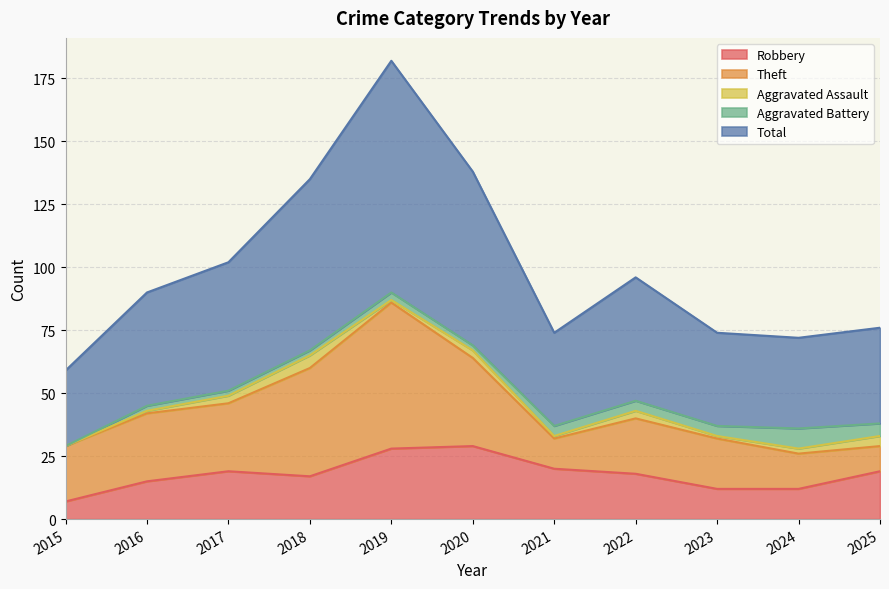

What is the difference between the maximum and minimum values in the Aggravated Battery series?

8